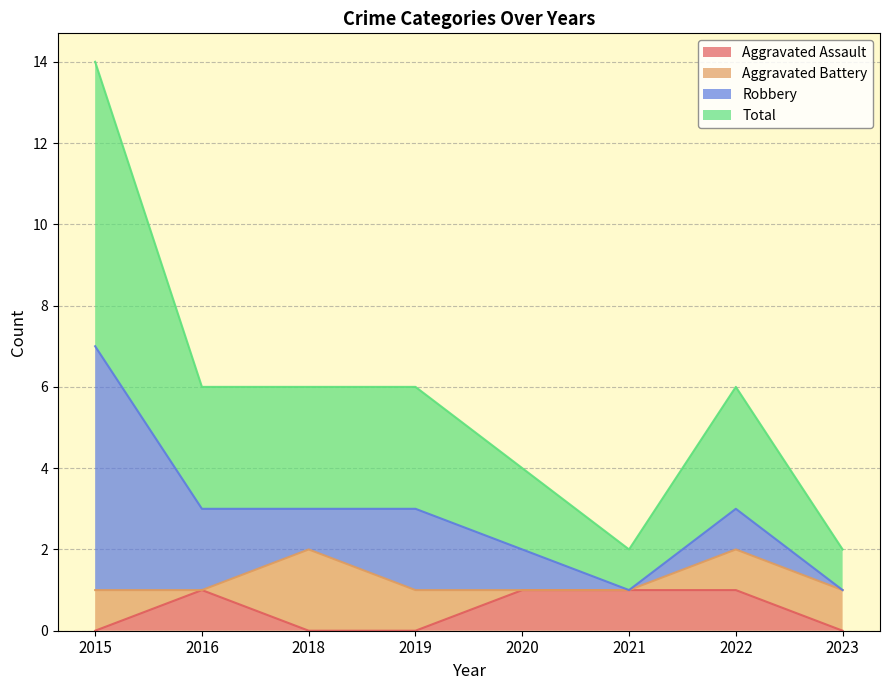

Where is Total nearest to the value 4?

2016